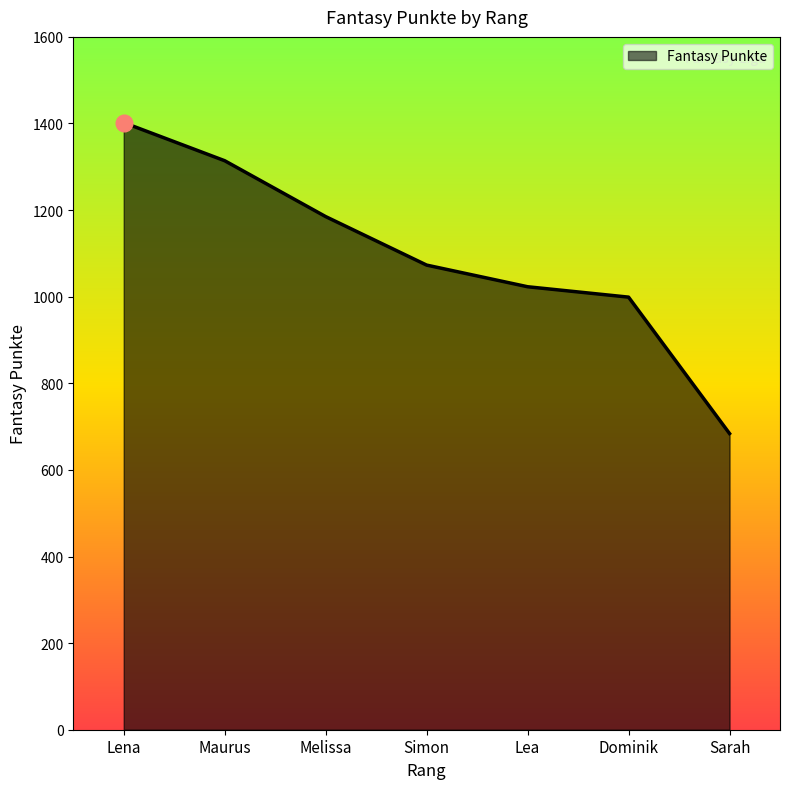

What is the approximate value at Maurus?

1314